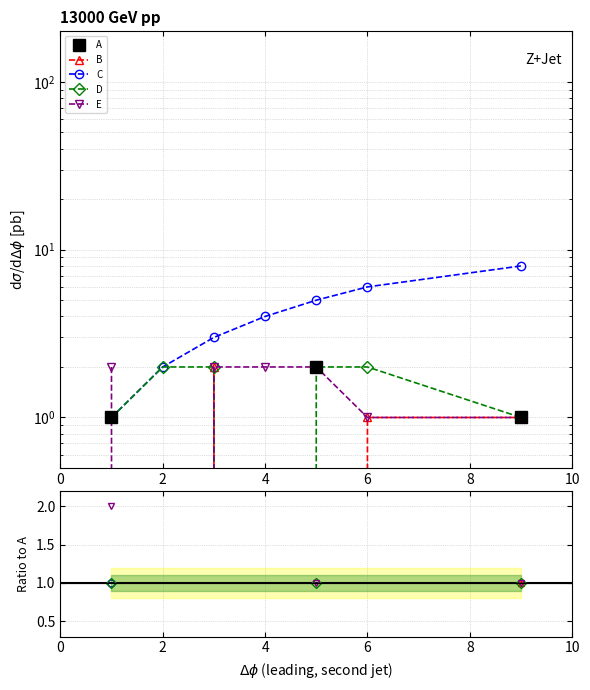

Which series has the largest total across all categories?

C